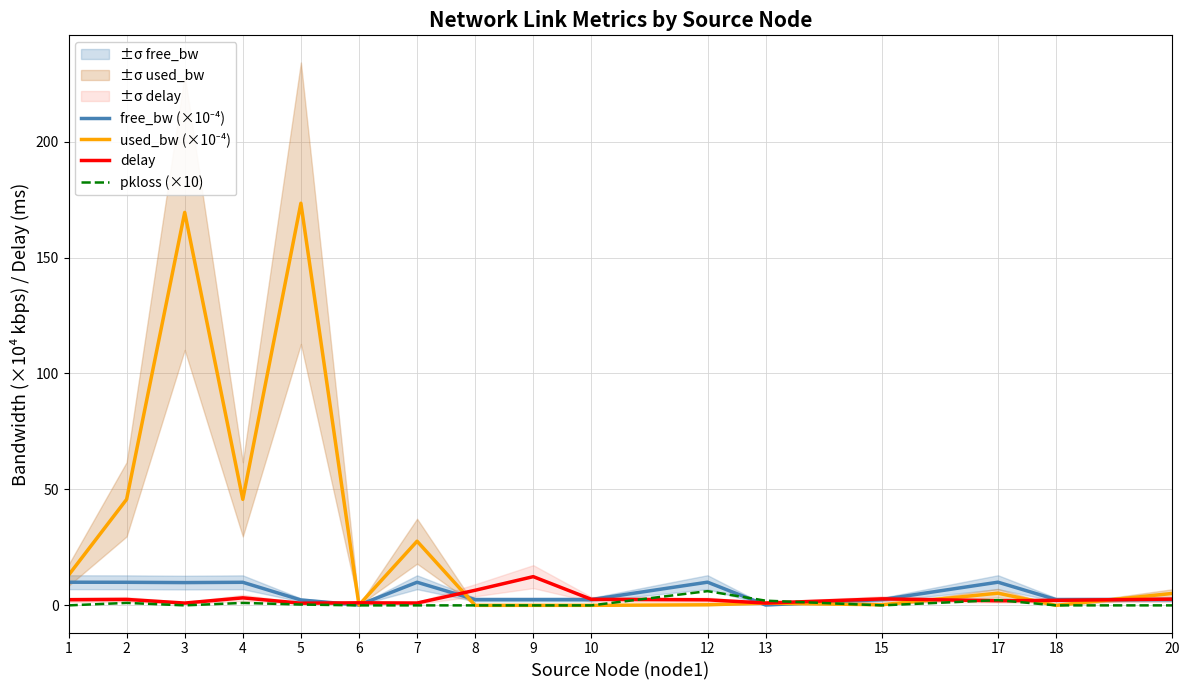

List the labels in order of delay value, largest first.

9, 8, 4, 15, 20, 10, 2, 1, 12, 18, 17, 6, 7, 13, 3, 5